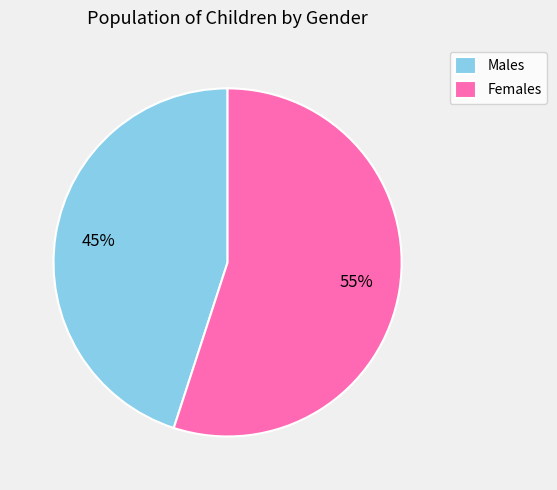

What is the largest slice in the pie chart?

Females